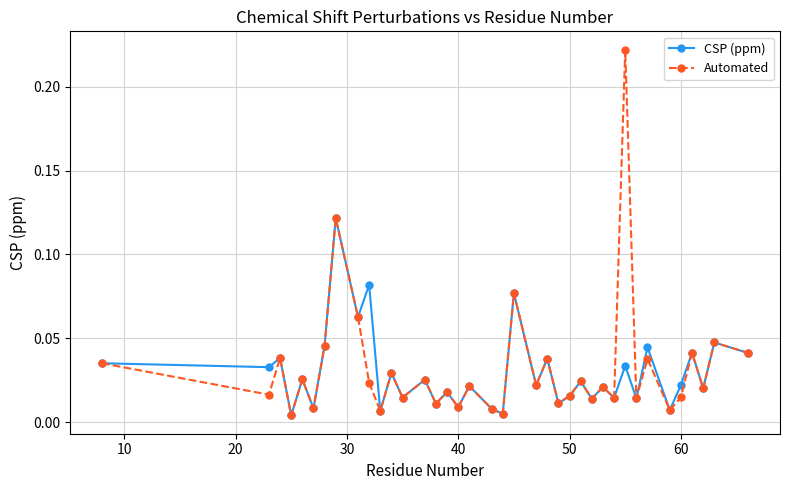

What is the sum of all Automated values?

1.2